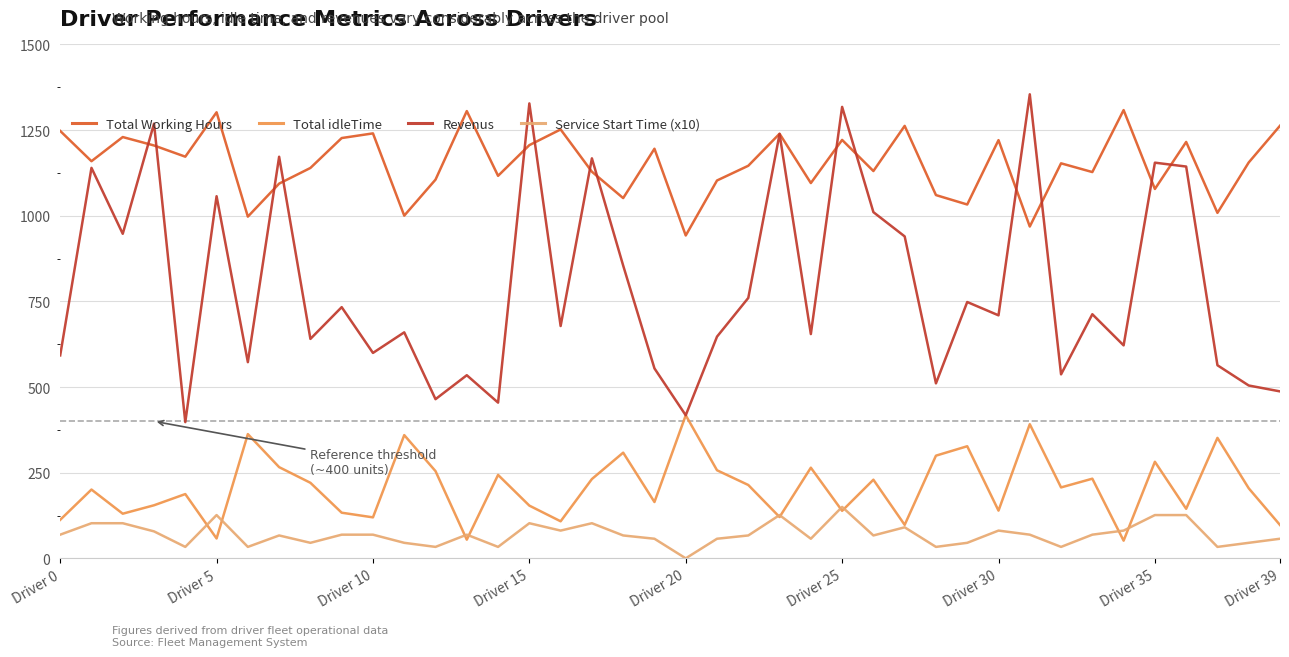

True or false: Service Start Time (x10) and Revenus intersect in this chart.

False